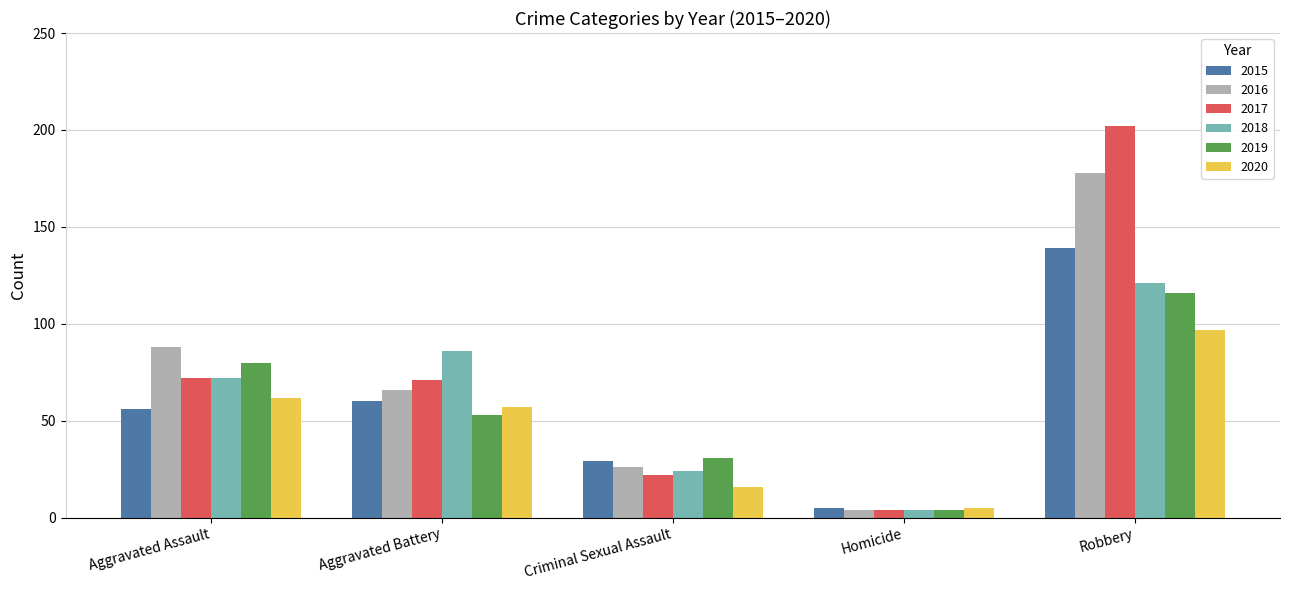

What is the label of the 1st bar from the right?

Robbery